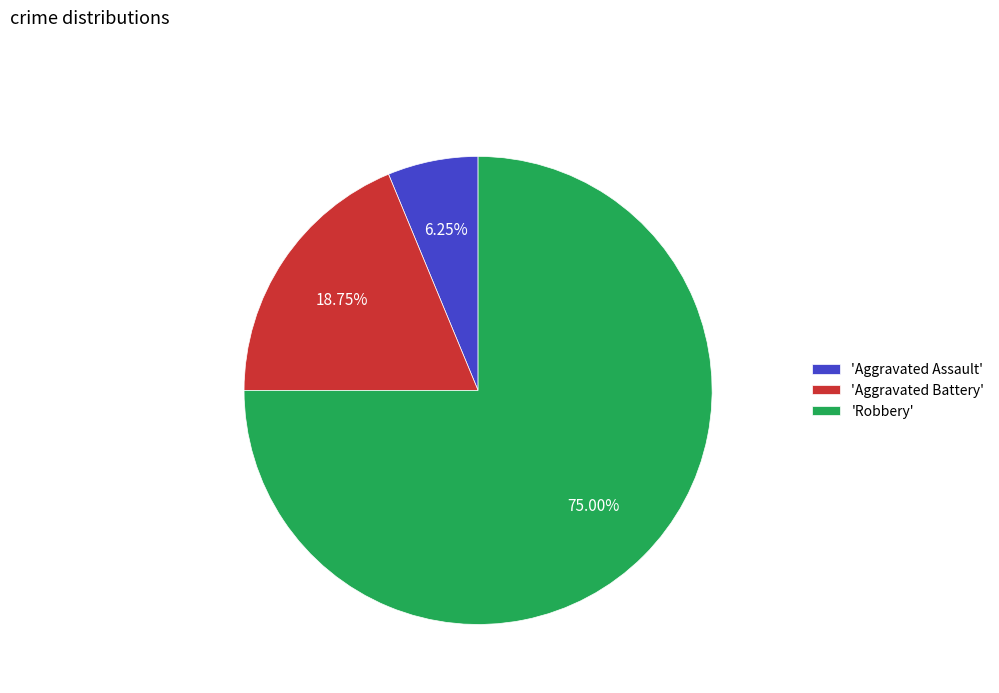

Which slice is the largest?

'Robbery'